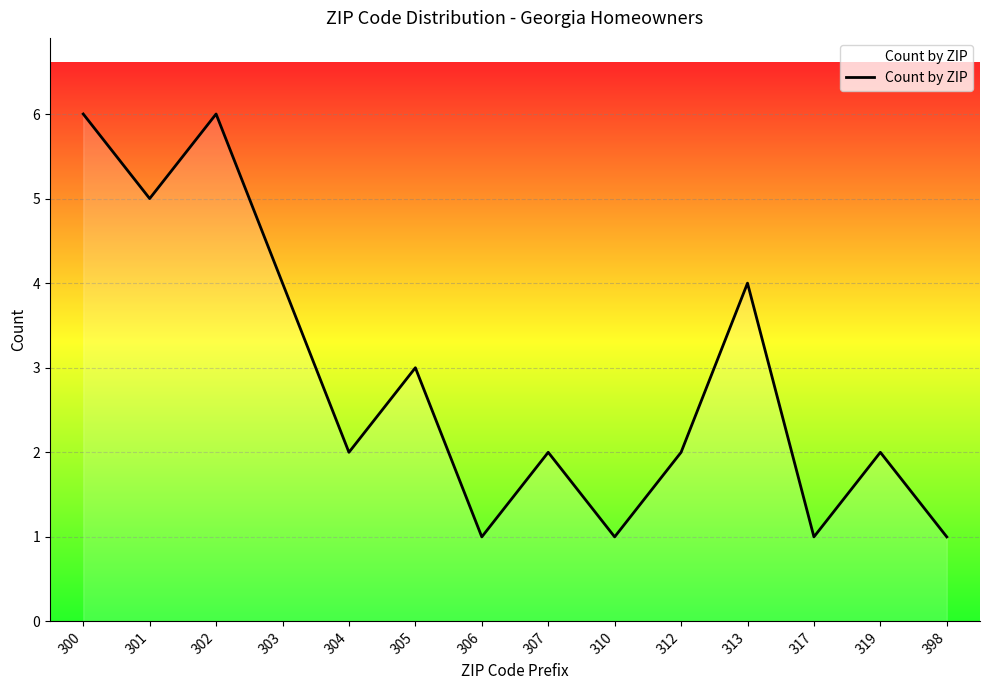

True or false: the data shows 1 at 398.

True